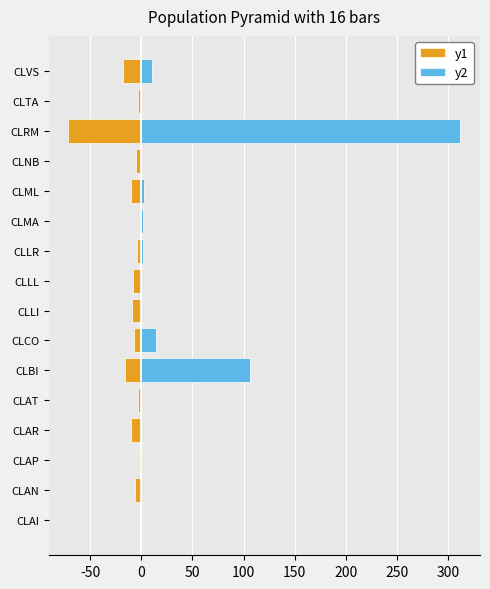

List the series in order of their peak value, highest first.

y2, y1